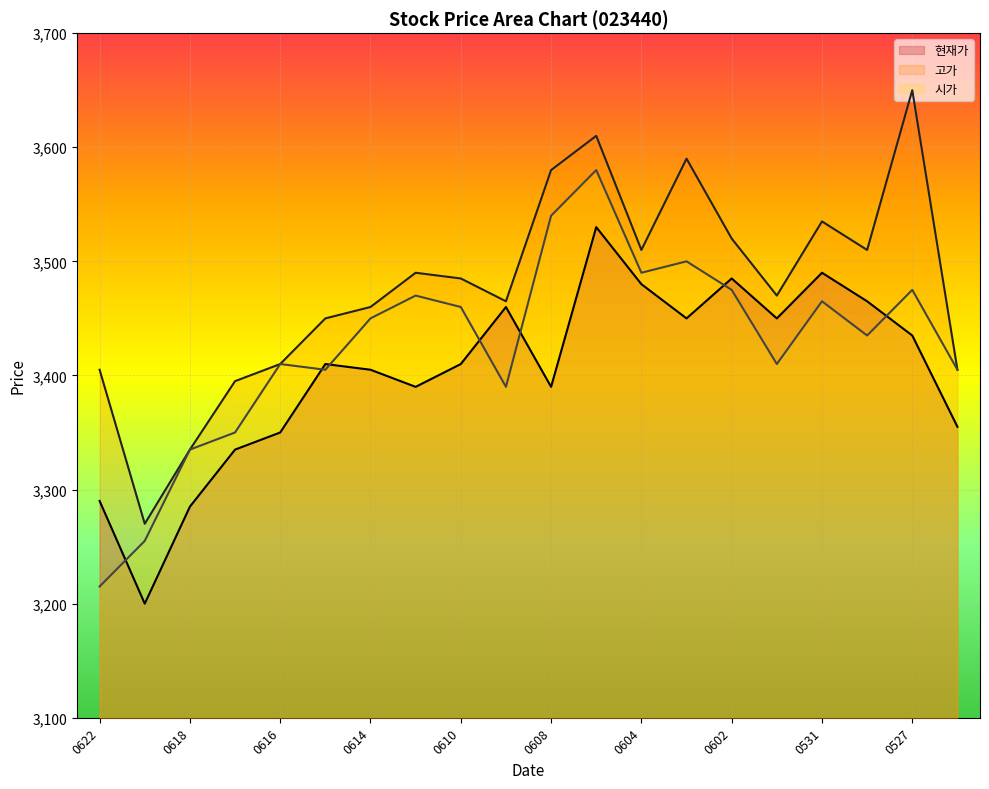

True or false: 고가 and 시가 intersect in this chart.

False